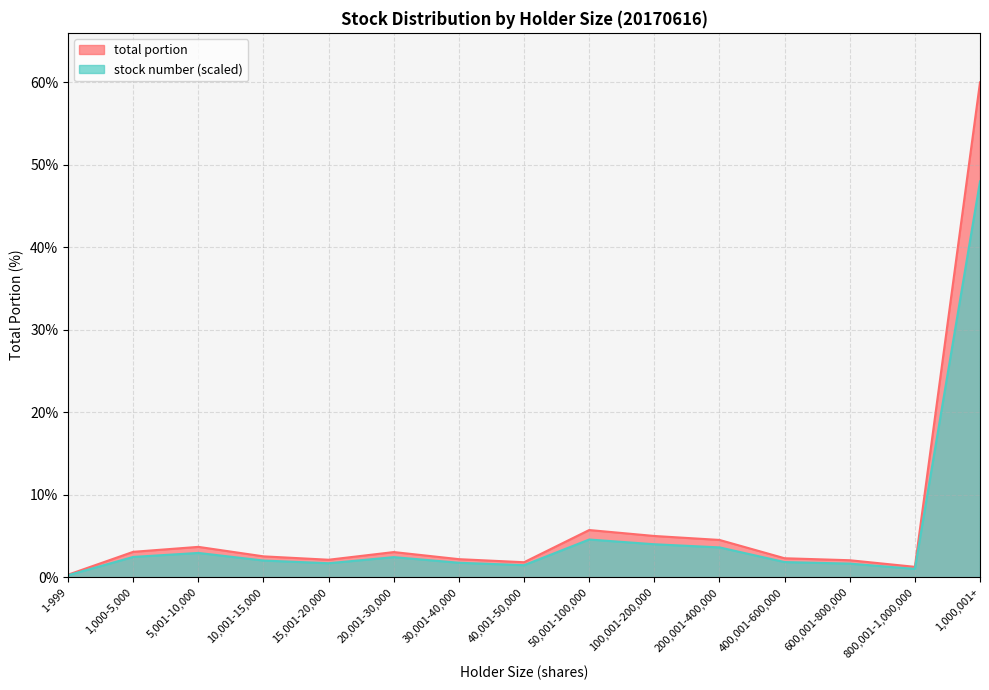

At 600,001-800,000, list the series in order from largest to smallest.

total portion, stock number (M)